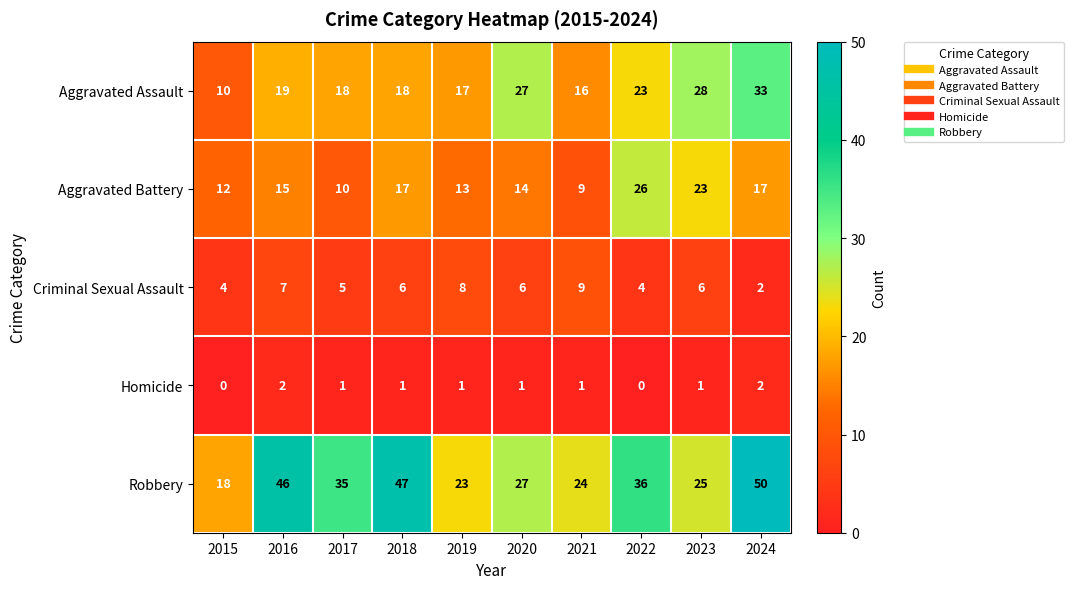

What is the approximate value of Robbery at 2017?

35